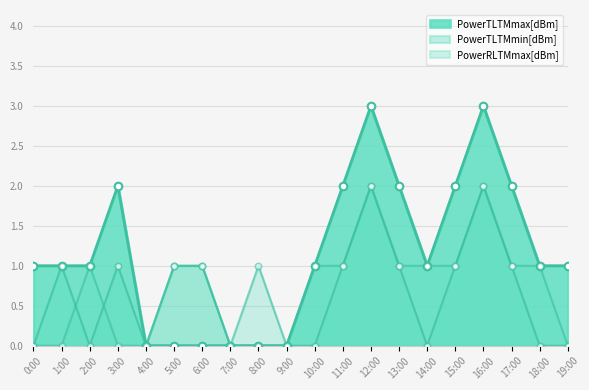

Is the value of PowerTLTMmax[dBm] at 4:00 greater than the value of PowerTLTMmin[dBm] at 3:00?

No